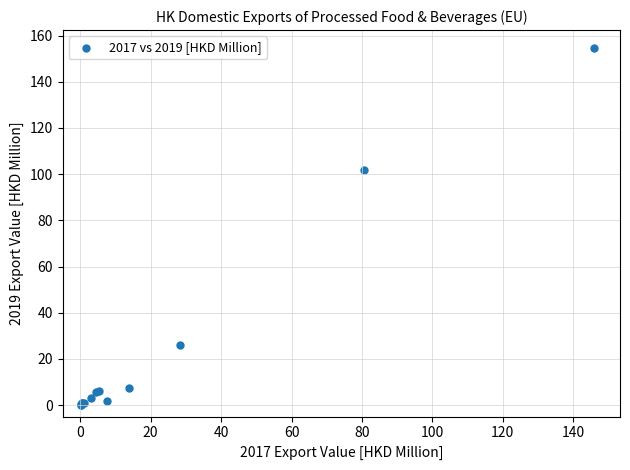

What Y value in the scatter plot is closest to 77?

101.9